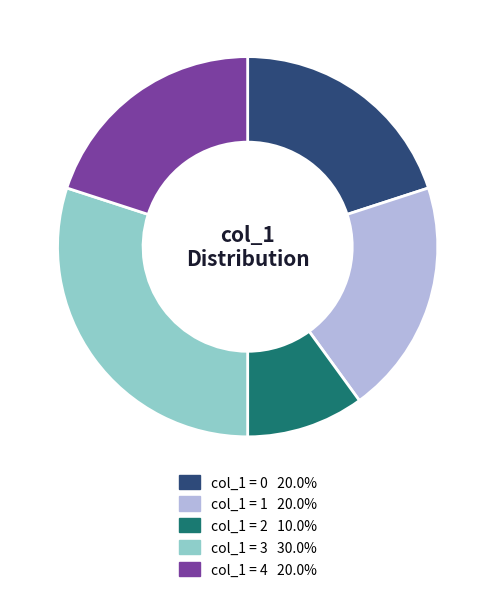

Is there a majority slice in this chart?

No